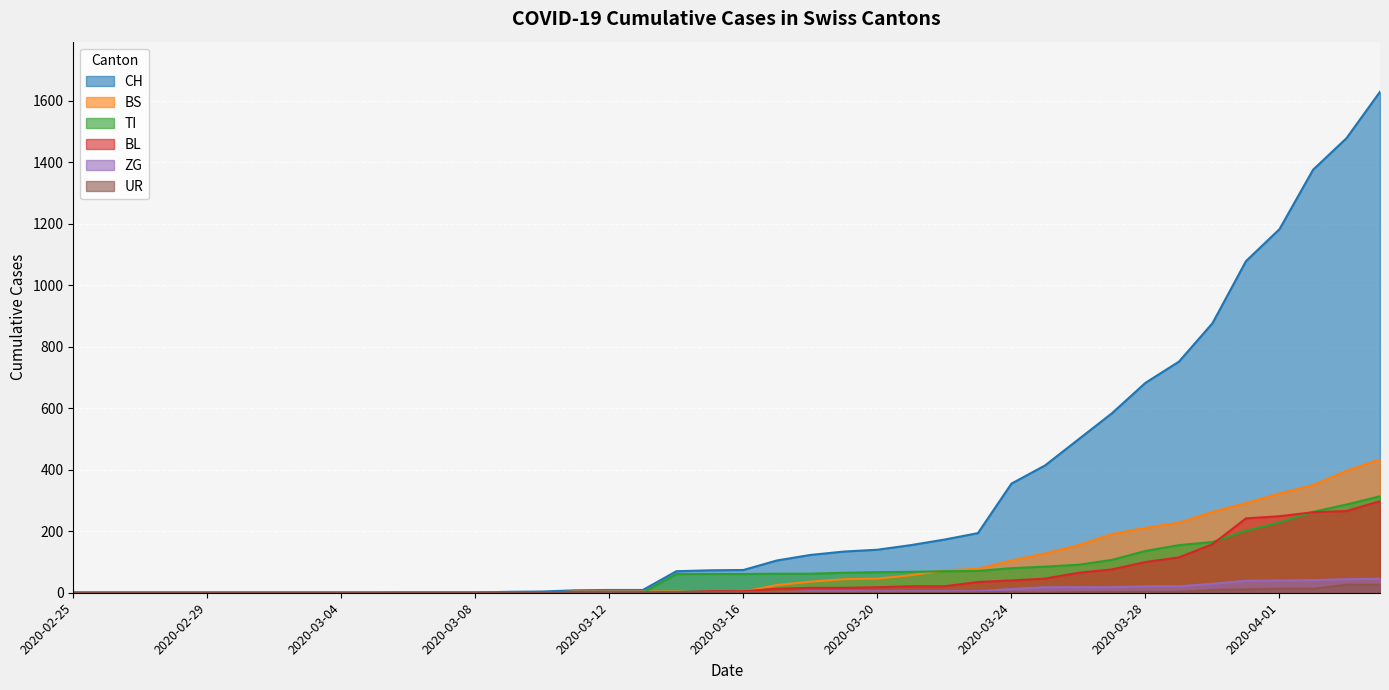

How many positive values does the UR series have?

12